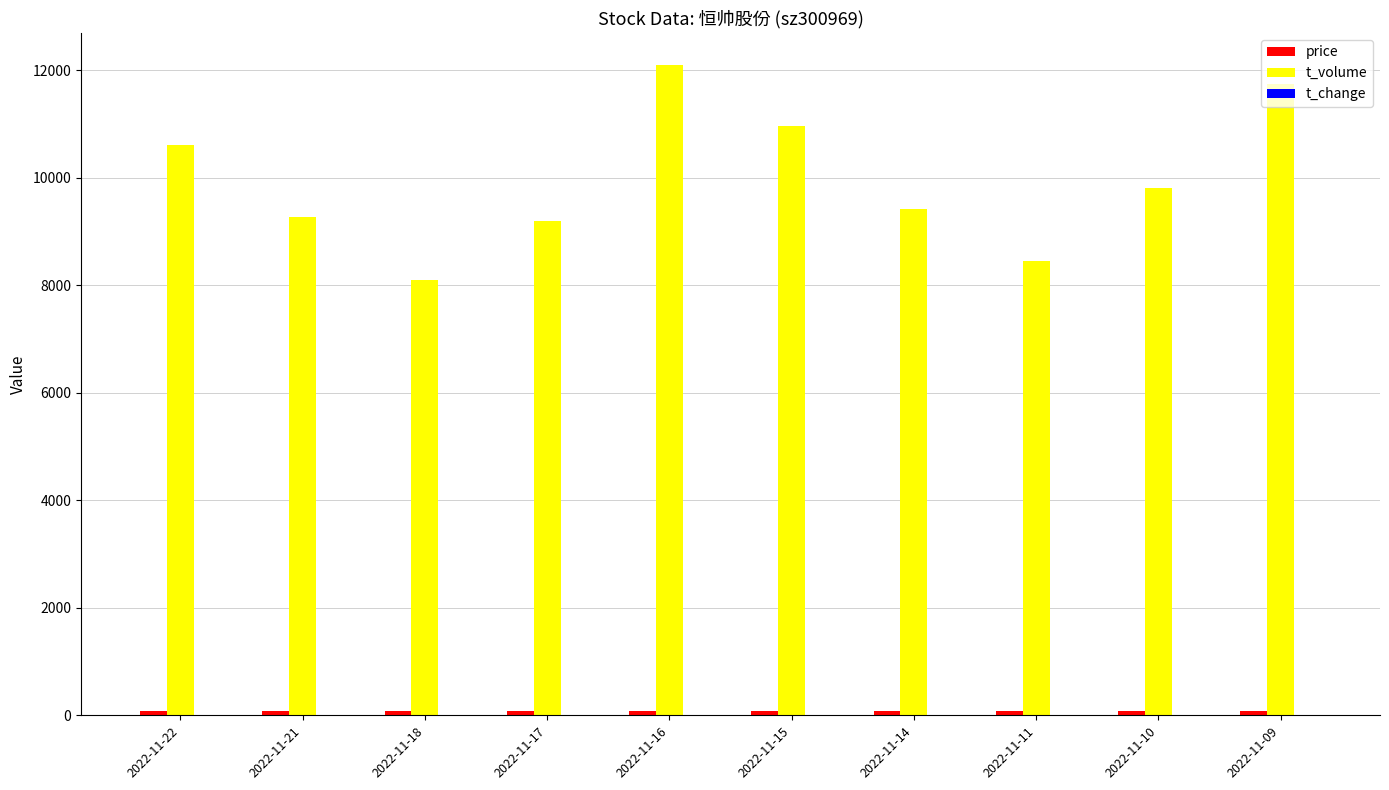

Which series has the largest total across all categories?

t_volume